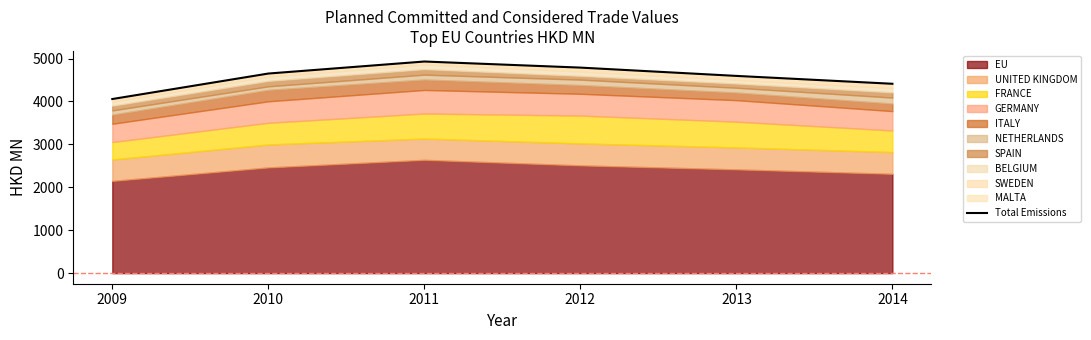

Rank the categories by value from lowest to highest.

2009, 2014, 2013, 2010, 2012, 2011